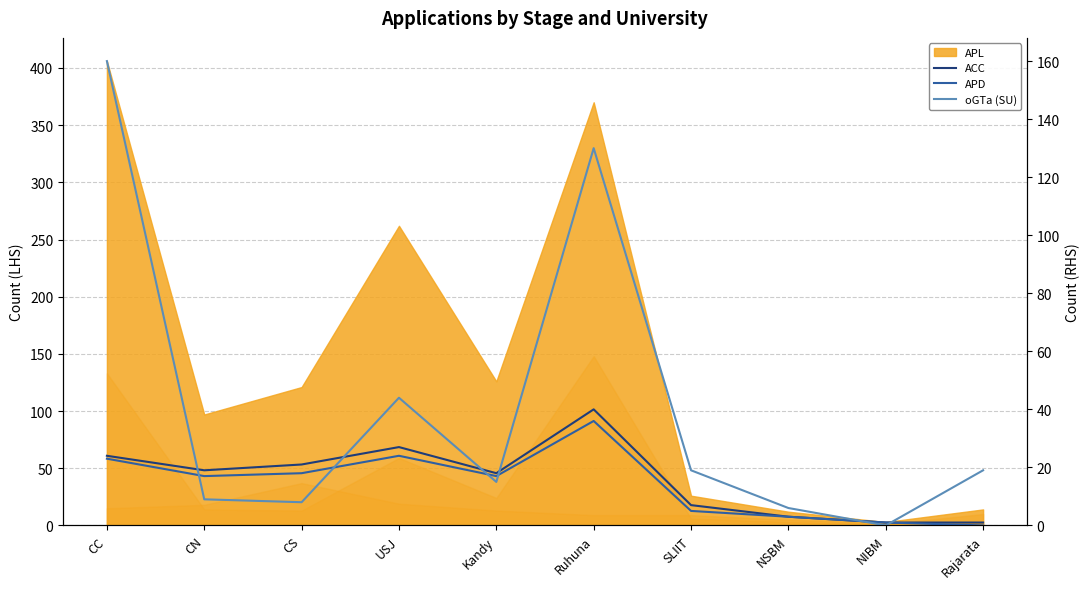

True or false: APD and ACC cross at least once.

False